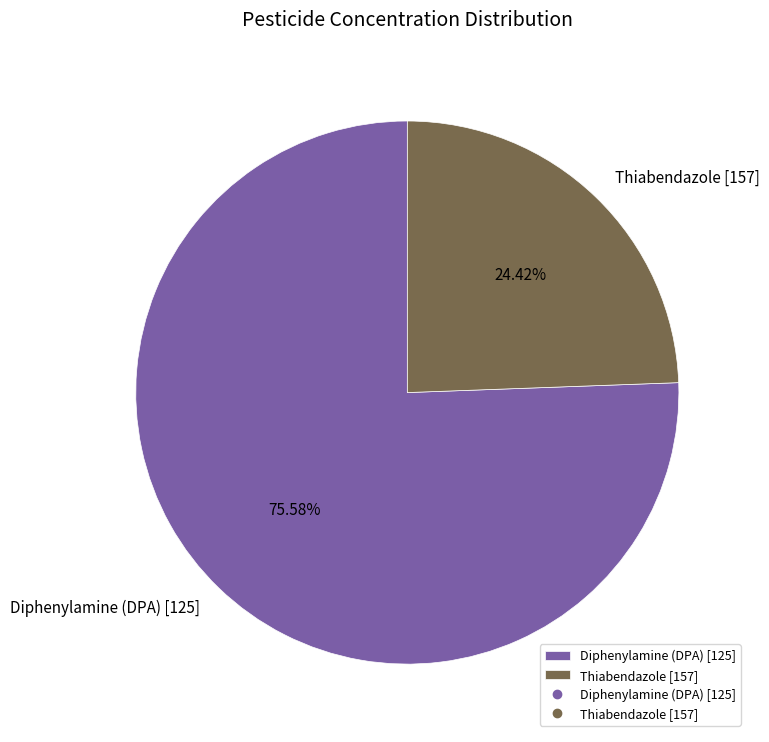

Is there any slice that represents more than half of the pie?

Yes